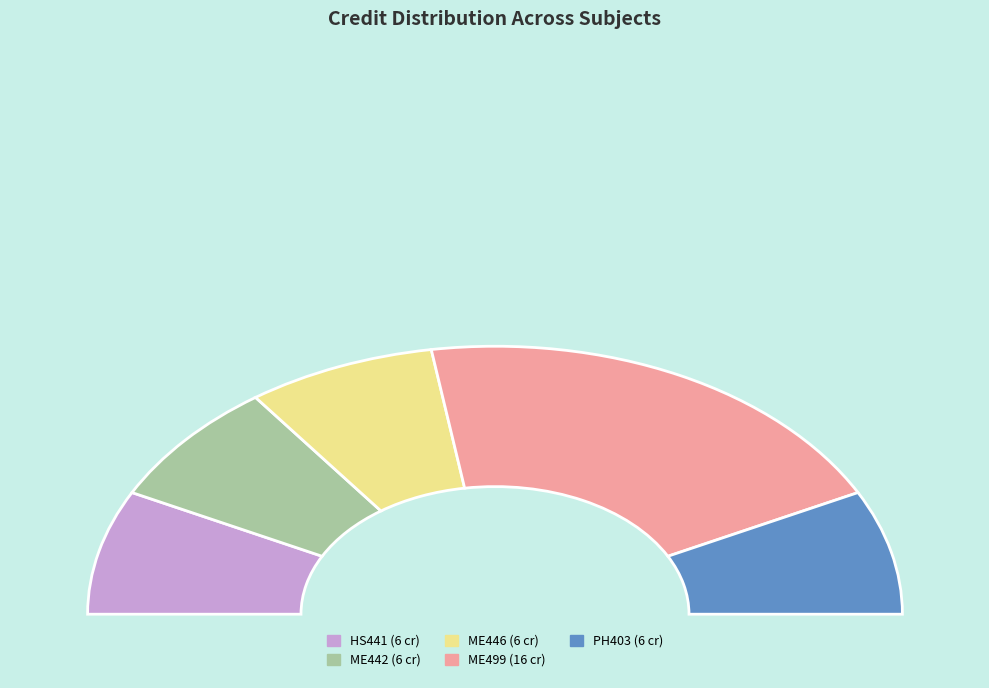

Which category has the biggest portion of the pie?

ME499
Project - II